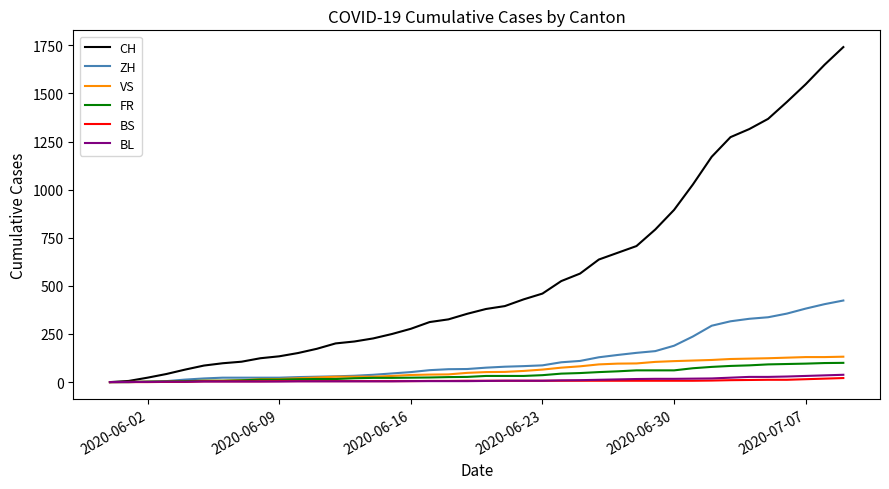

Which series has the widest spread of values?

CH